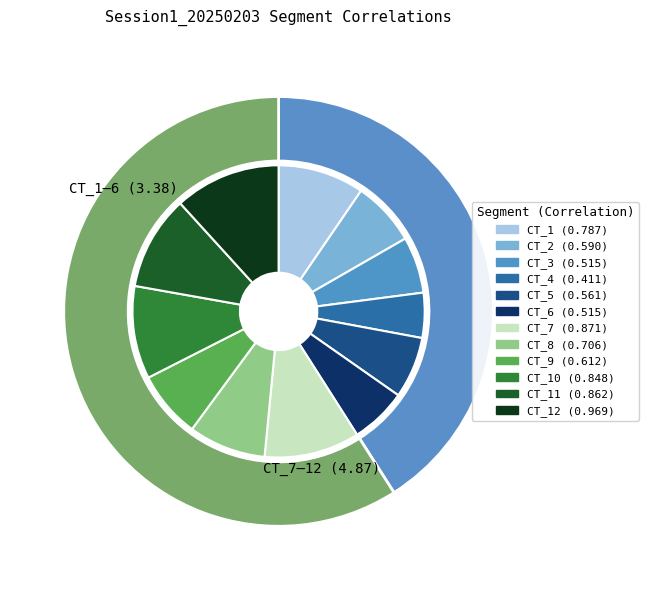

Count the number of slices in the pie.

12